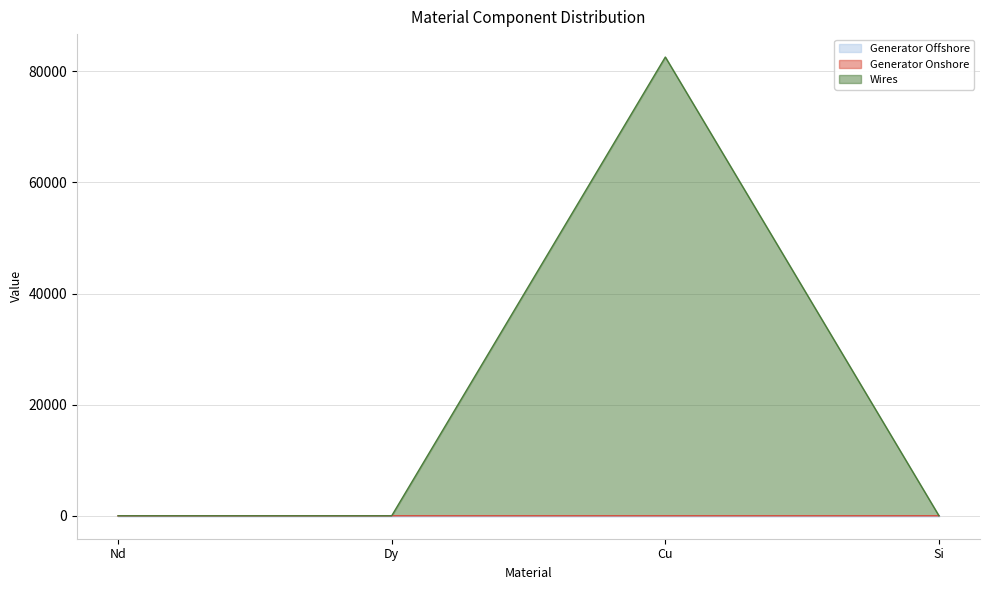

How many distinct data groups are displayed?

3